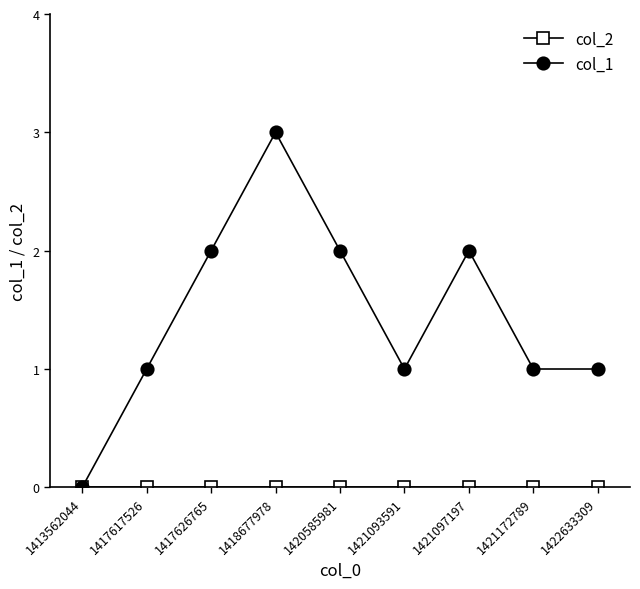

Which category has the highest value across all series?

1418677978